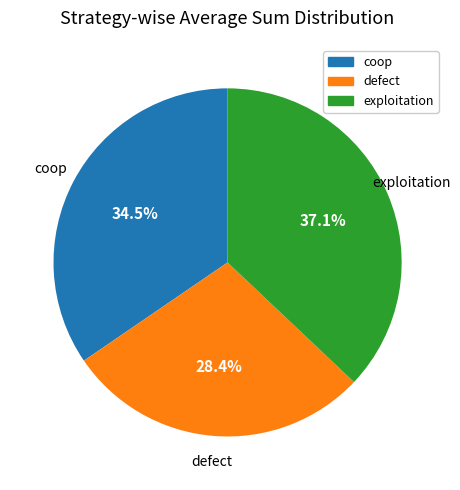

Is it true that exploitation is 37% of the pie?

True